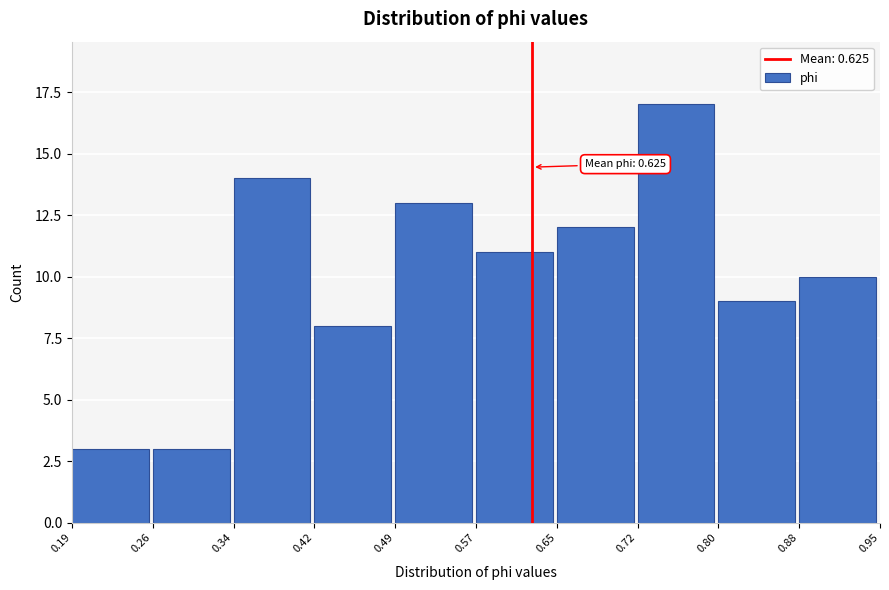

Over which range of the x-axis is the bar tallest?

0.72 to 0.80